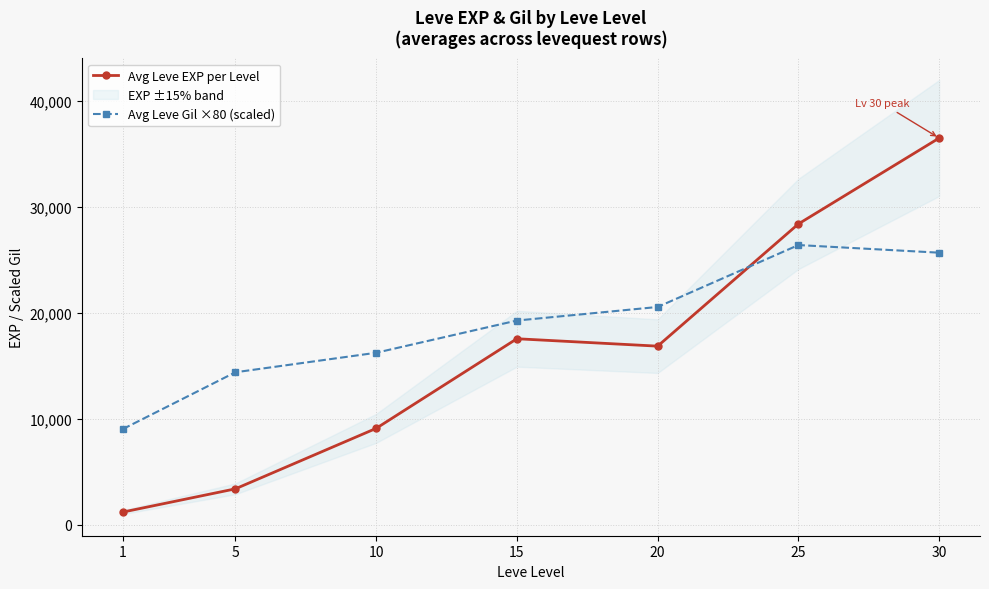

Which has a higher value, 25 or 20?

25